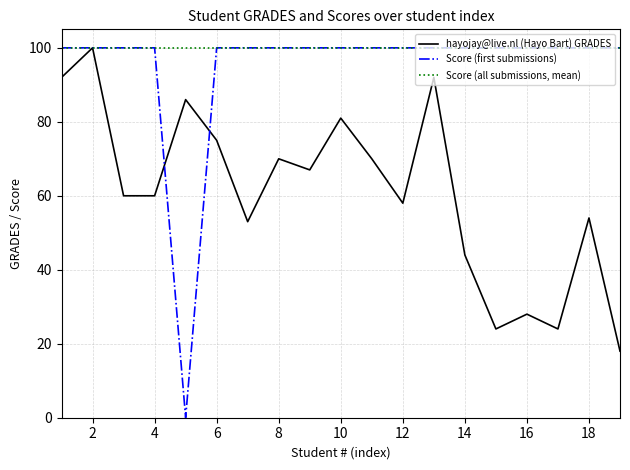

Which series has the widest spread of values?

Score (first submissions)